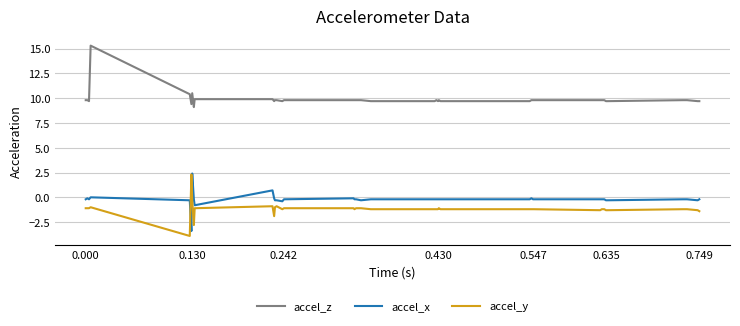

True or false: accel_y has more than 0 interior local peaks.

True